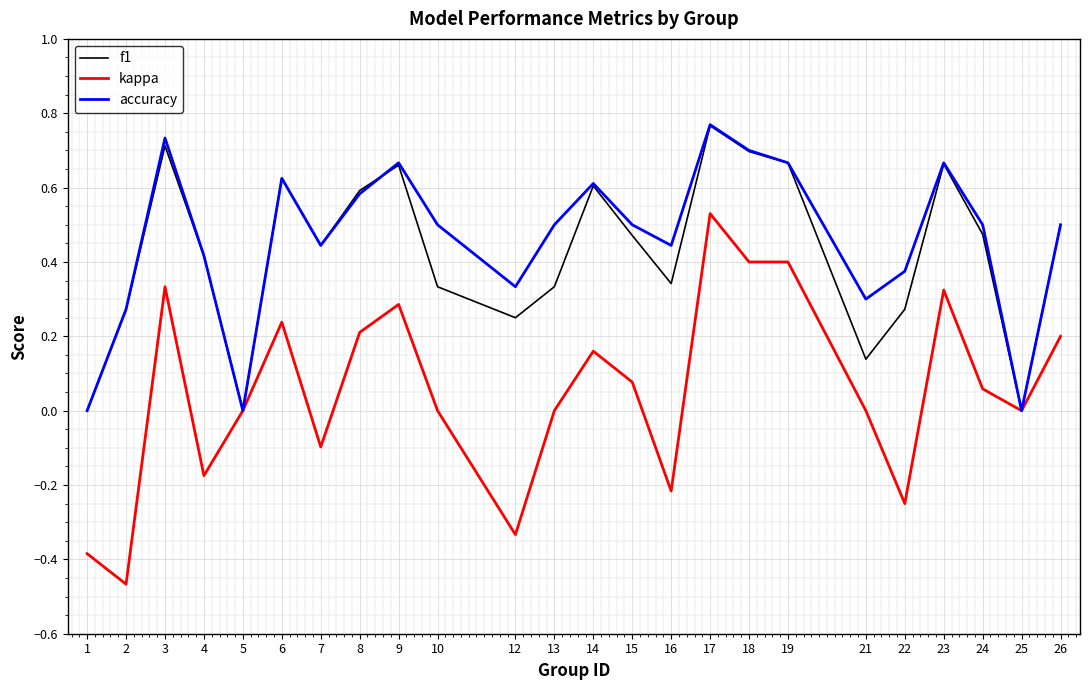

At which category is the sum across all series the highest?

17